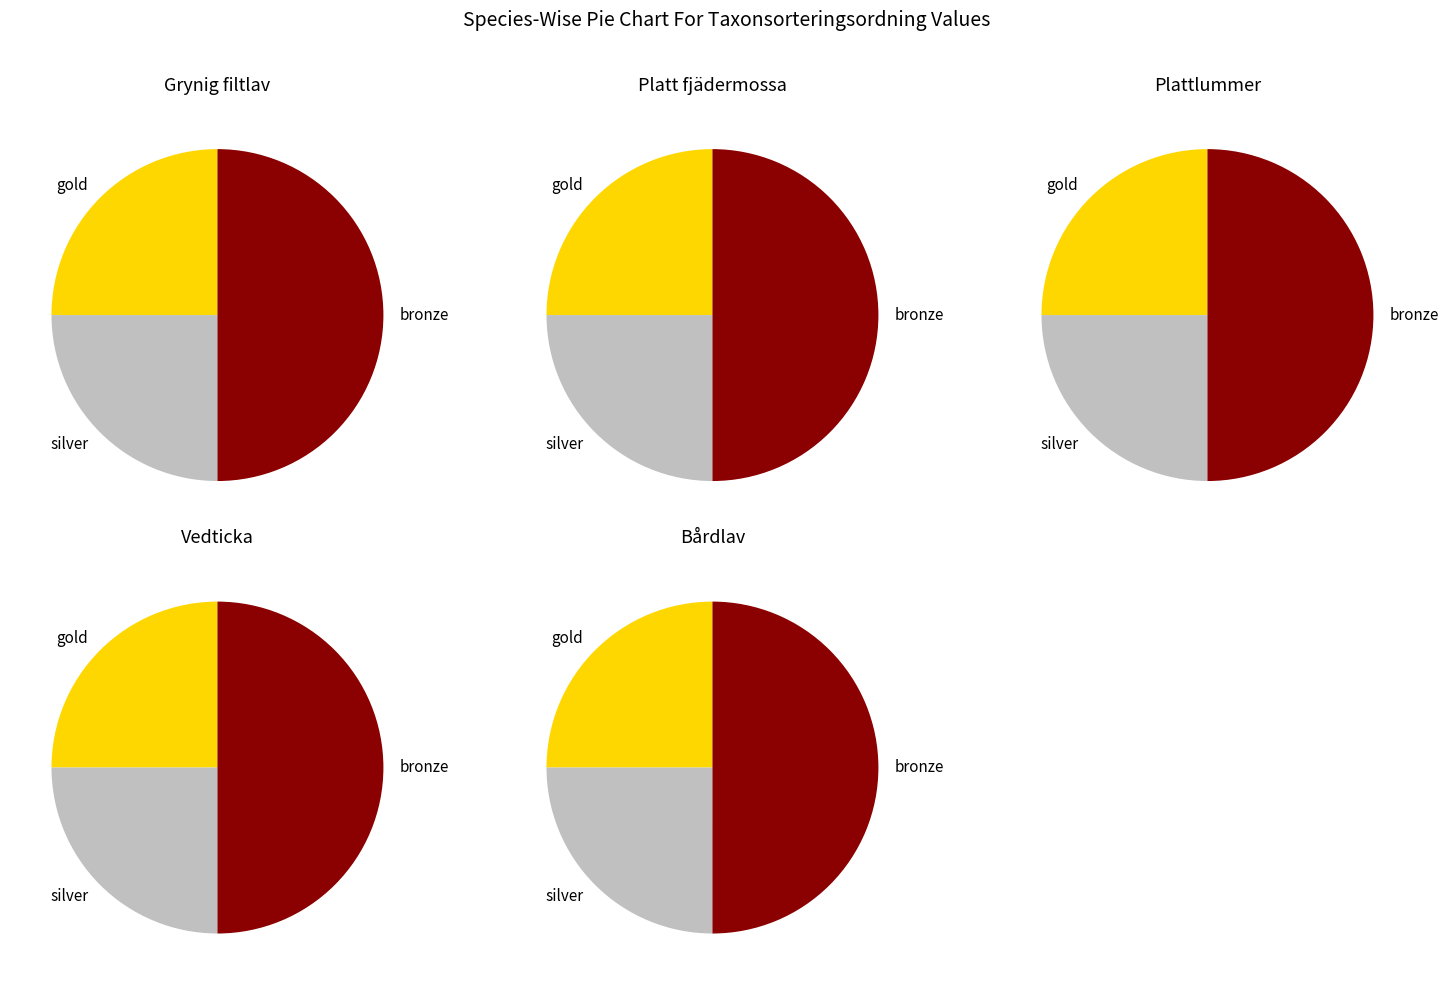

Is there any slice that represents more than half of the pie?

No